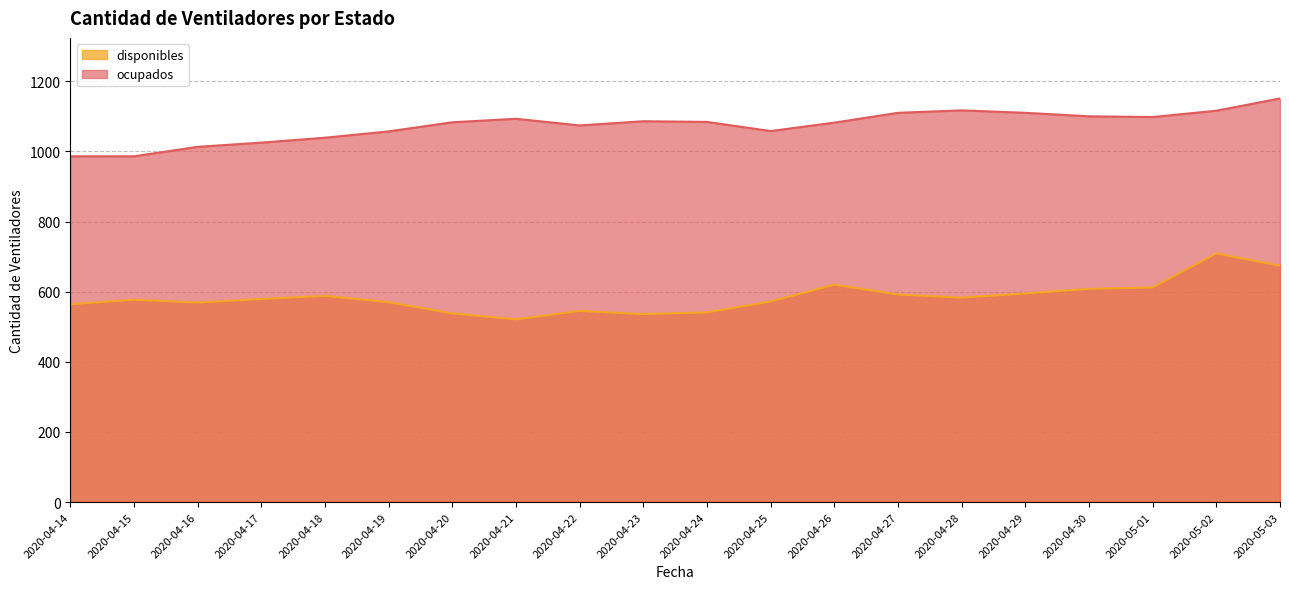

Count the number of data series in this chart.

2